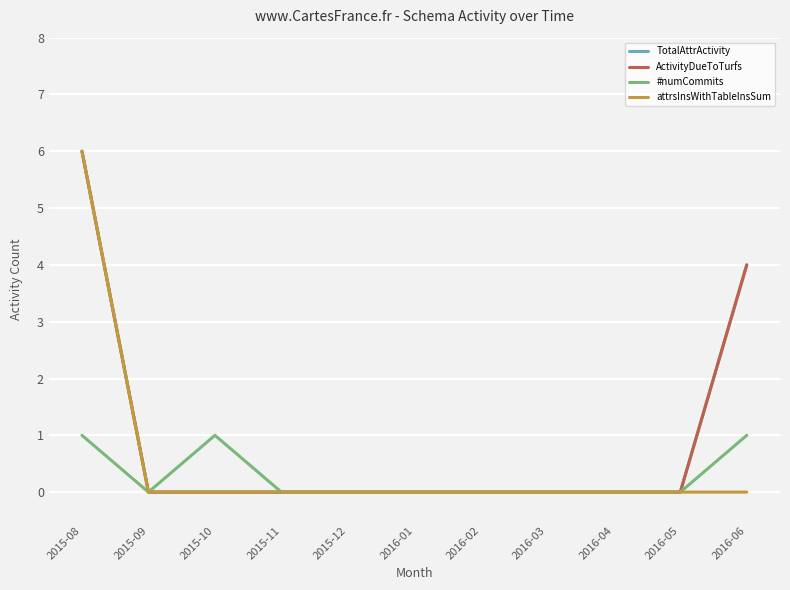

Does the chart display data point markers on the line(s)?

No